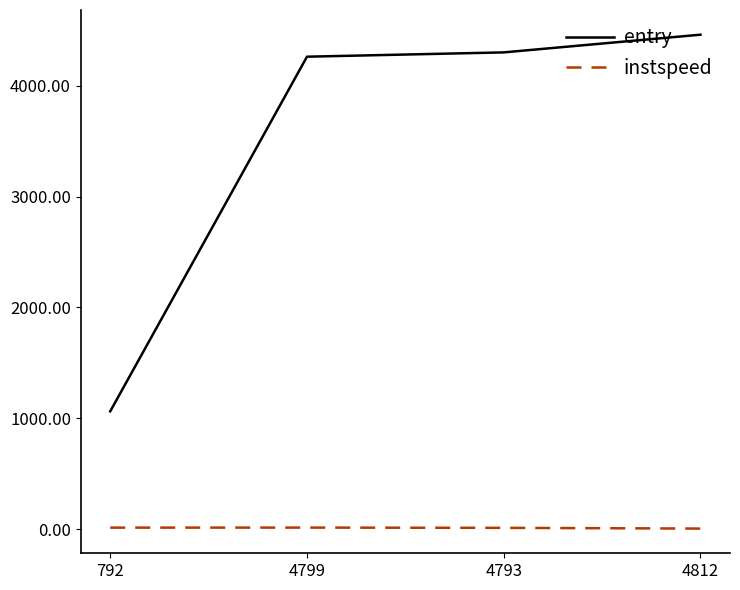

The value of instspeed at 4799 is 14.0. True or false?

True